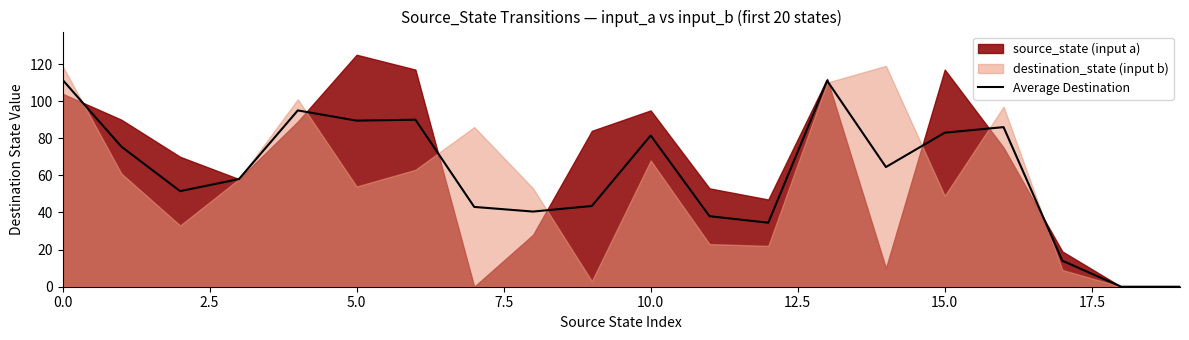

How many interior local valleys (lower than both neighbors) does the data have?

5